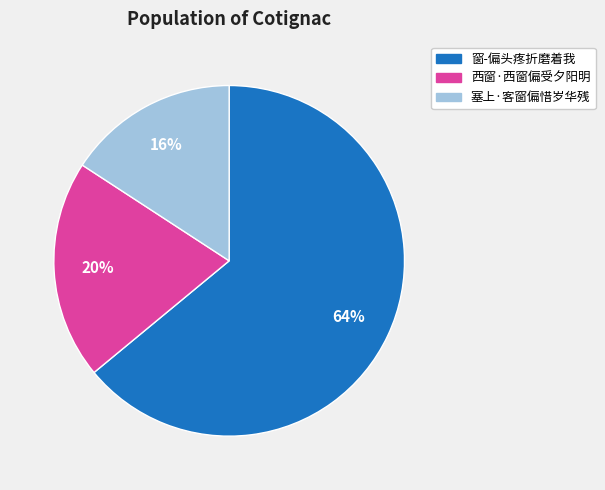

What is the largest slice in the pie chart?

窗-偏头疼折磨着我